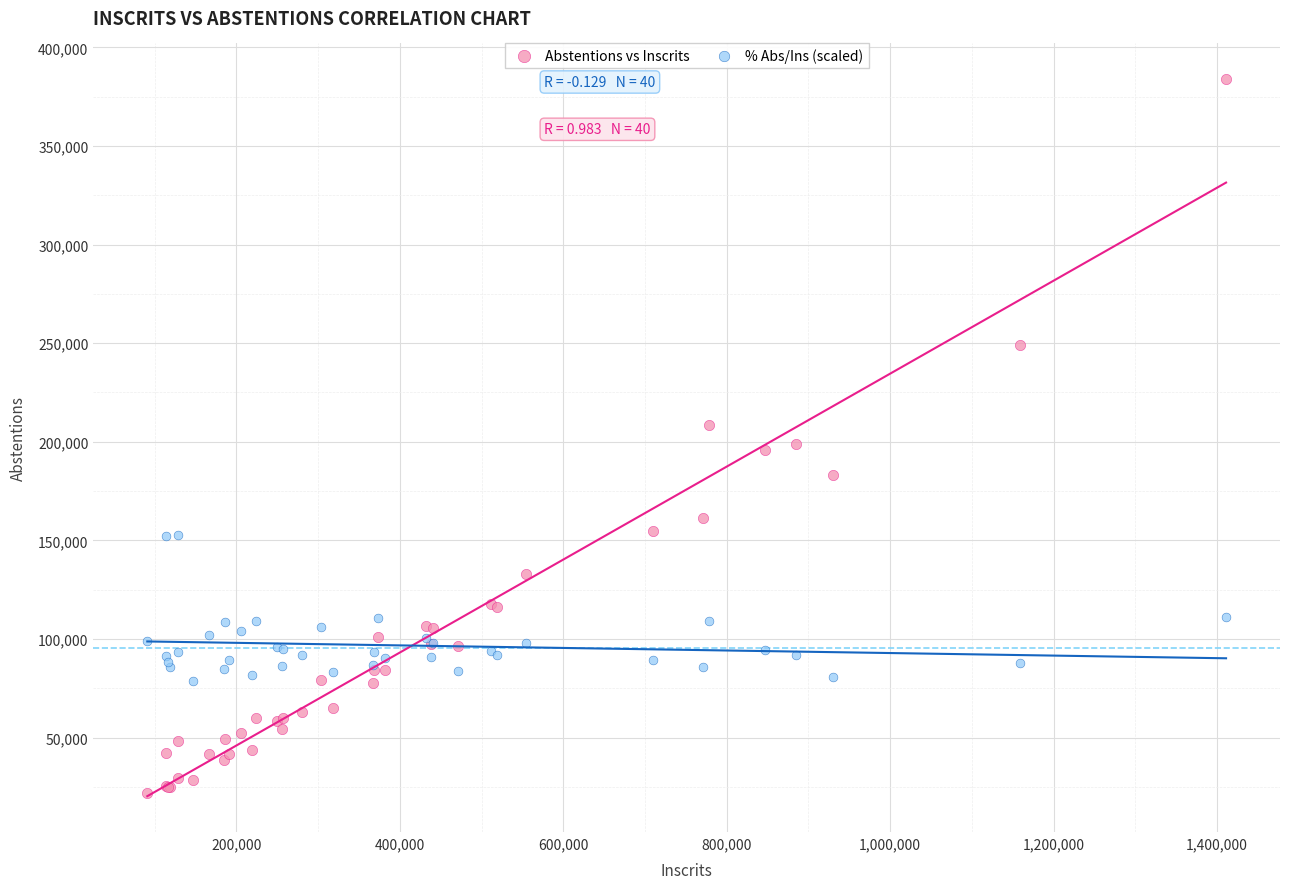

Which series has the widest spread of Y values?

Abstentions vs Inscrits